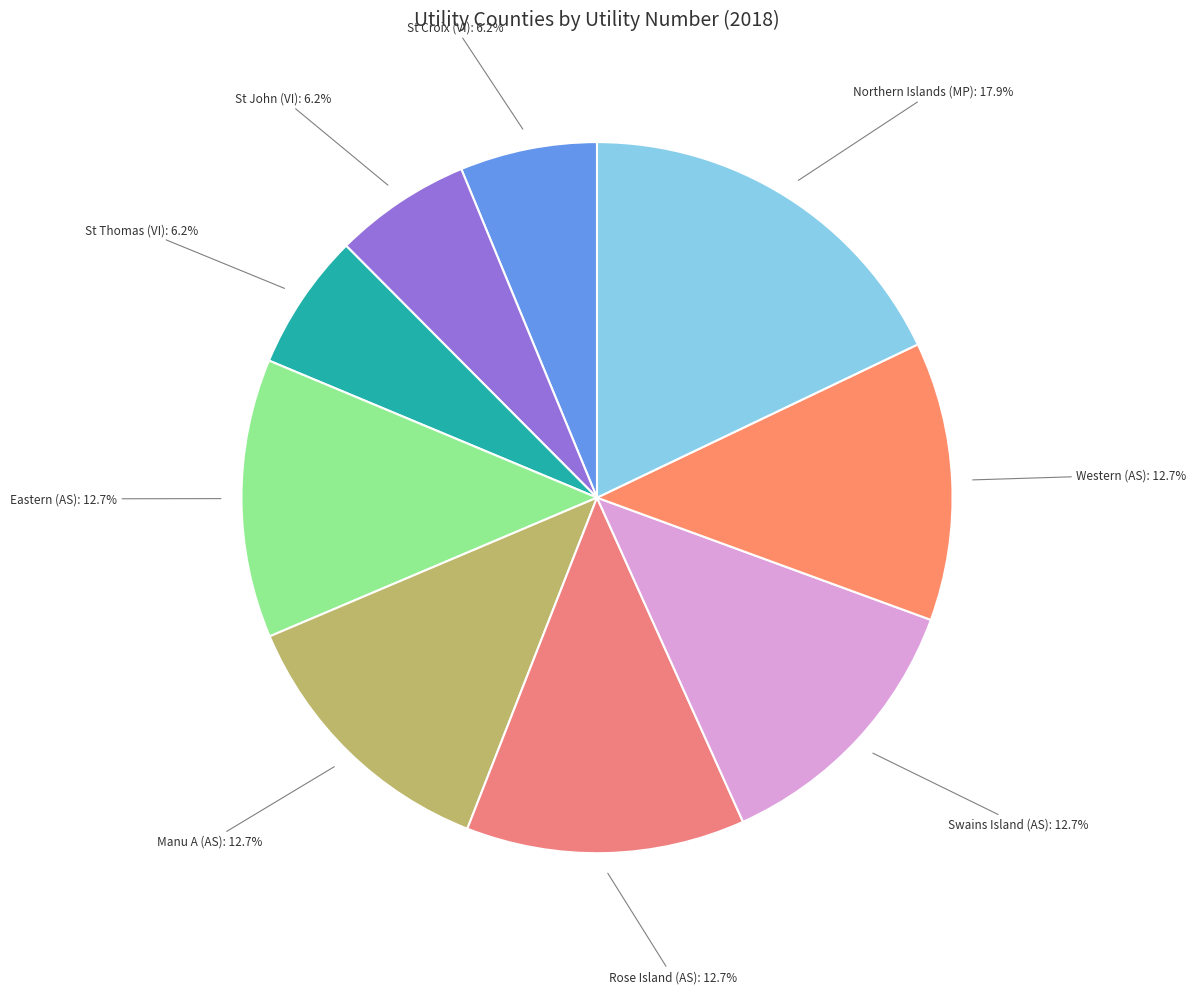

Approximately how many times larger is the value at Northern Islands (MP) compared to Eastern (AS)?

1.4